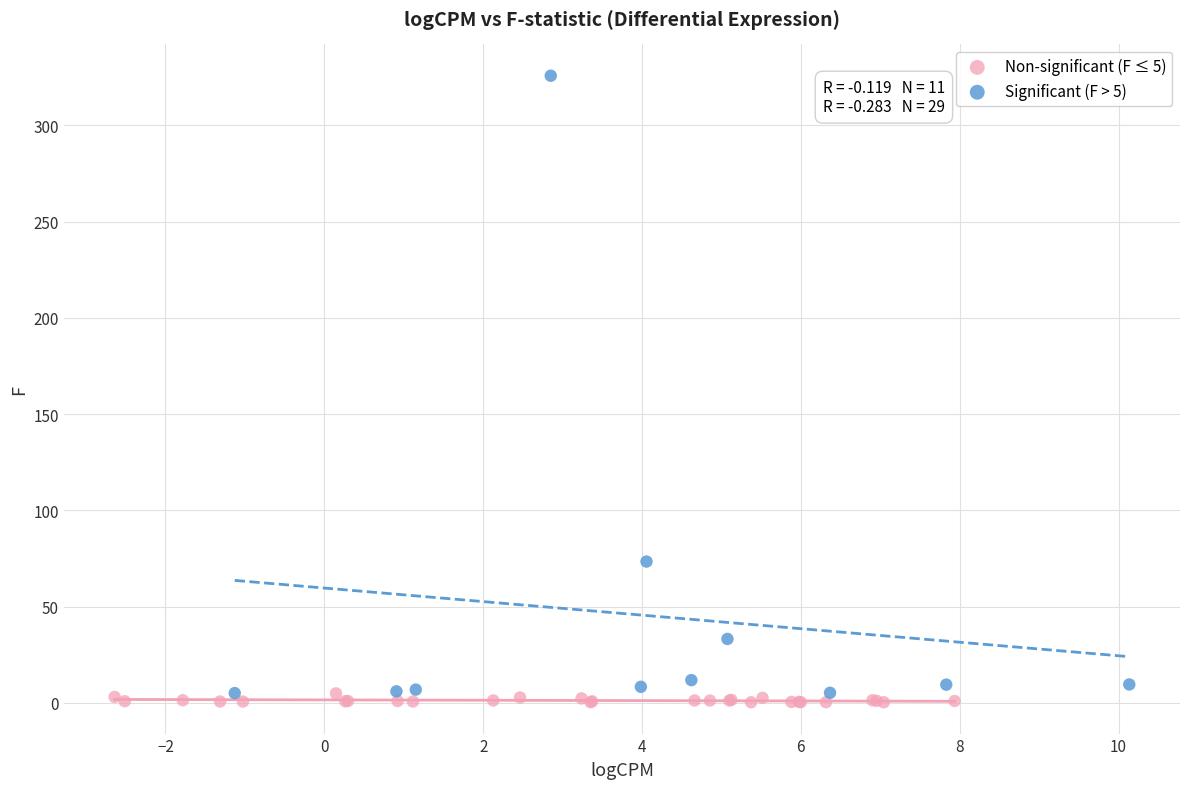

What are all the series names shown in the legend?

Non-significant (F ≤ 5), Significant (F > 5)